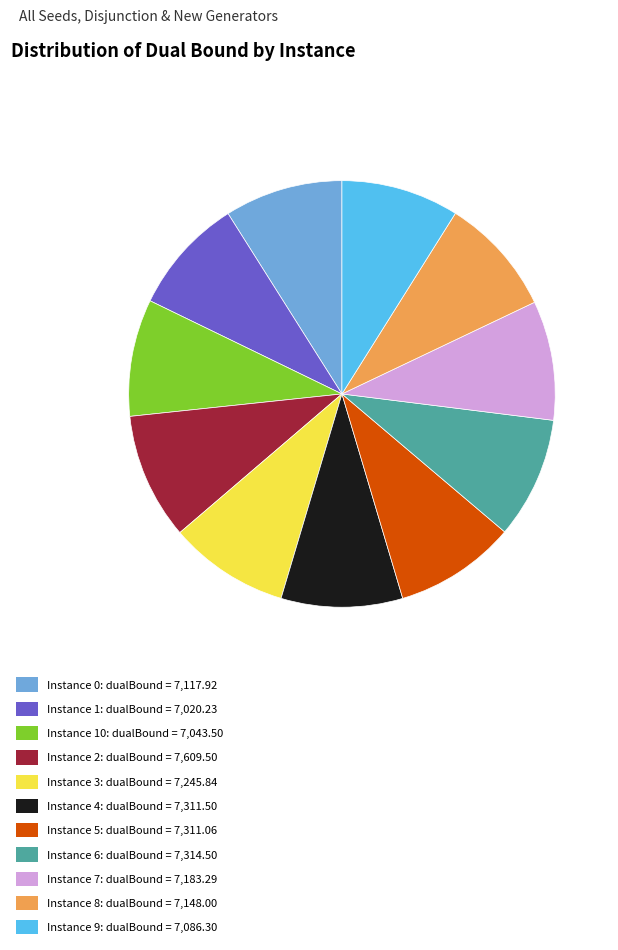

Does any single category account for the majority?

No